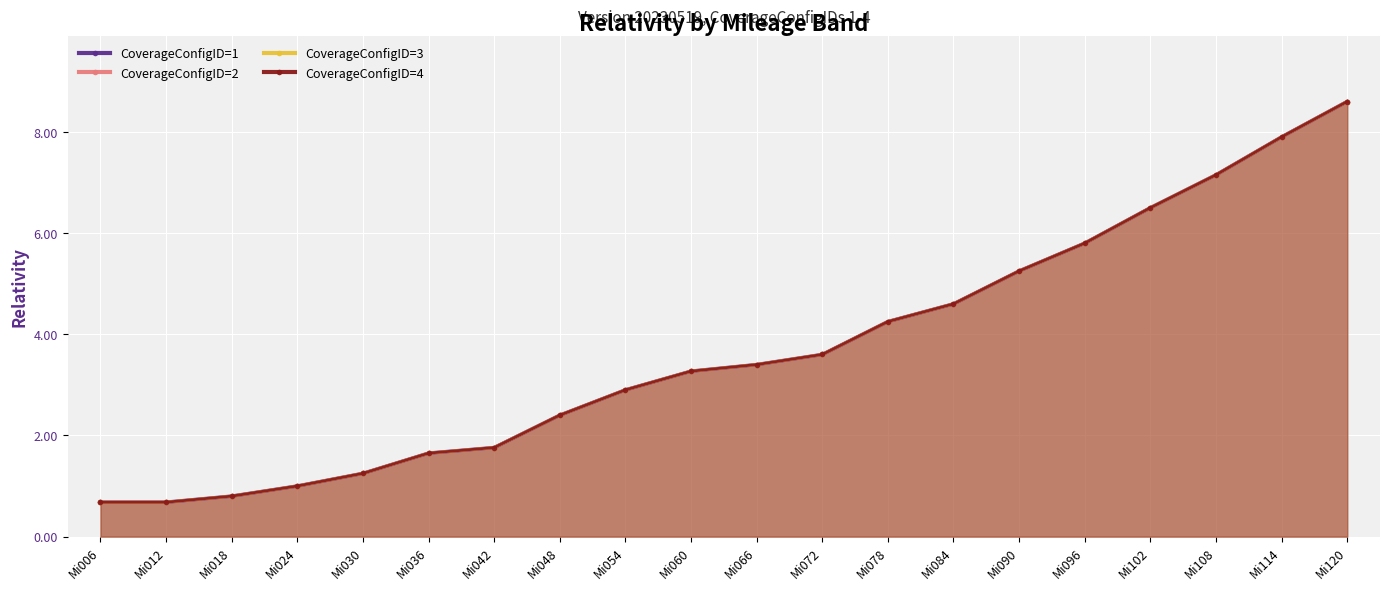

What is the minimum value for CoverageConfigID=1?

0.7